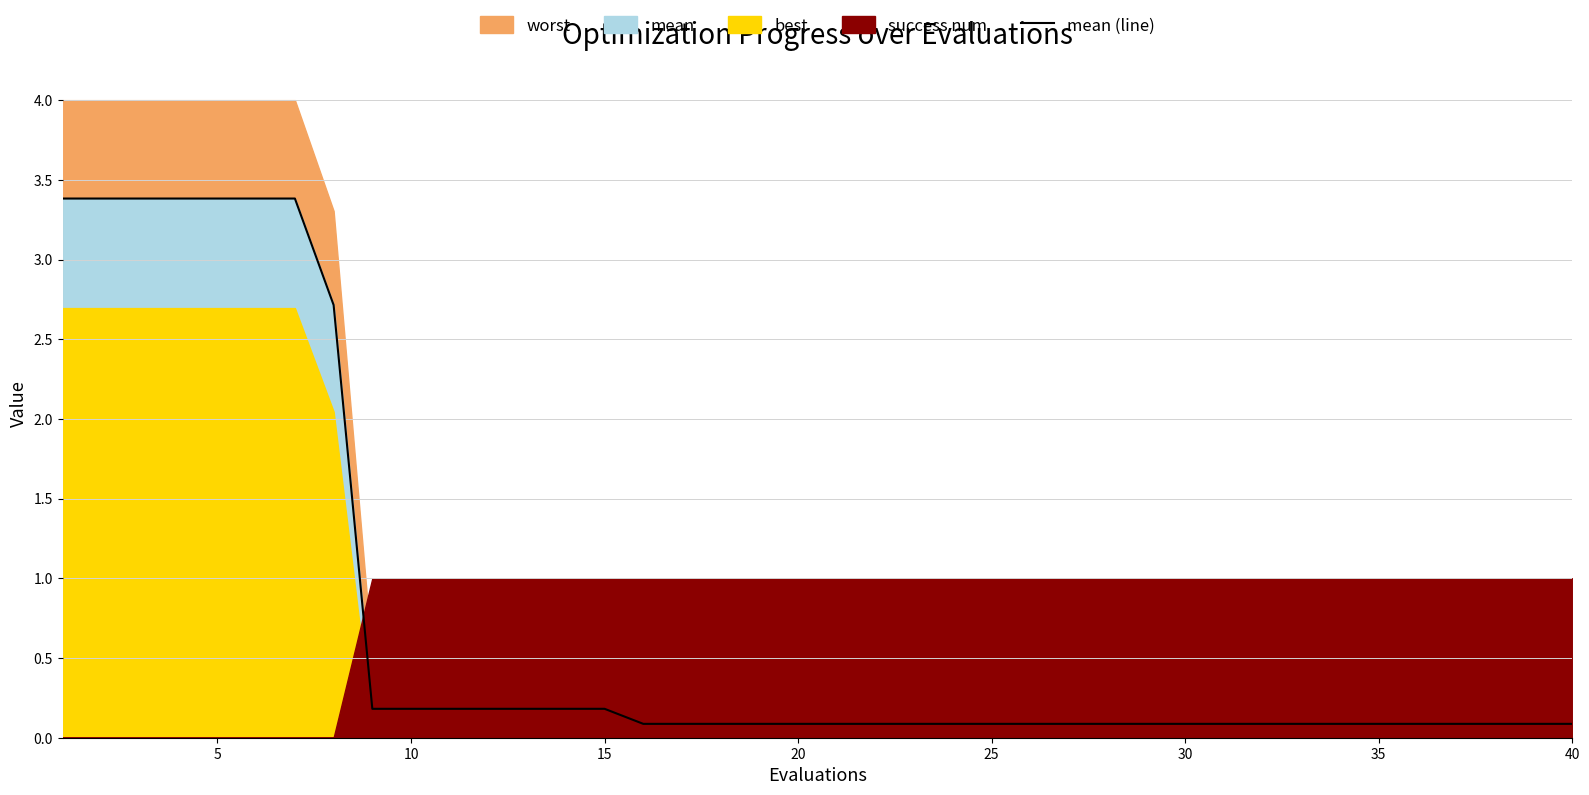

The mean (line) series shows 0.2 at 10. True or false?

True